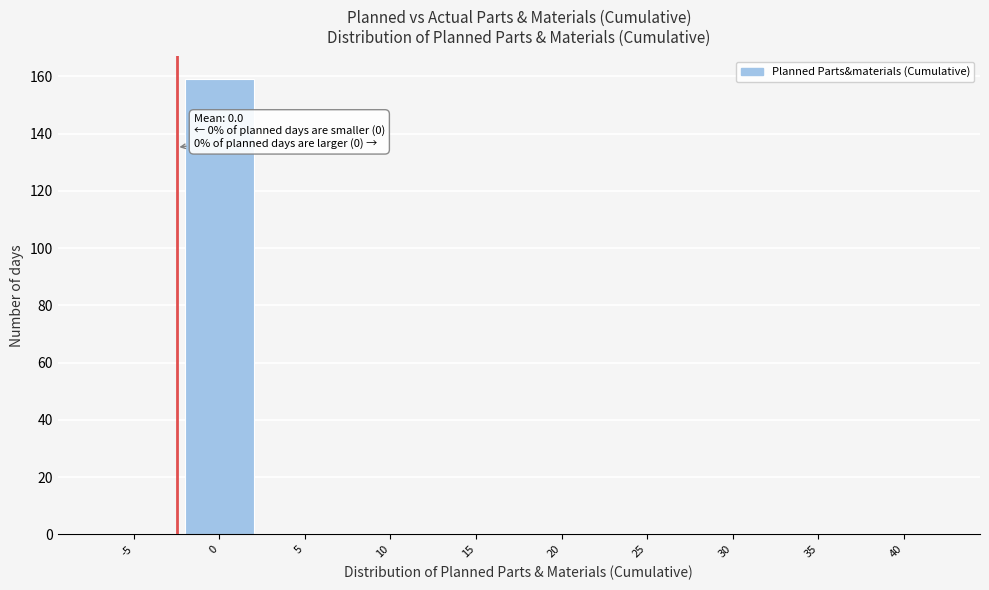

Reading left to right, list all the values displayed in this chart.

-5=0	0=159	5=0	10=0	15=0	20=0	25=0	30=0	35=0	40=0